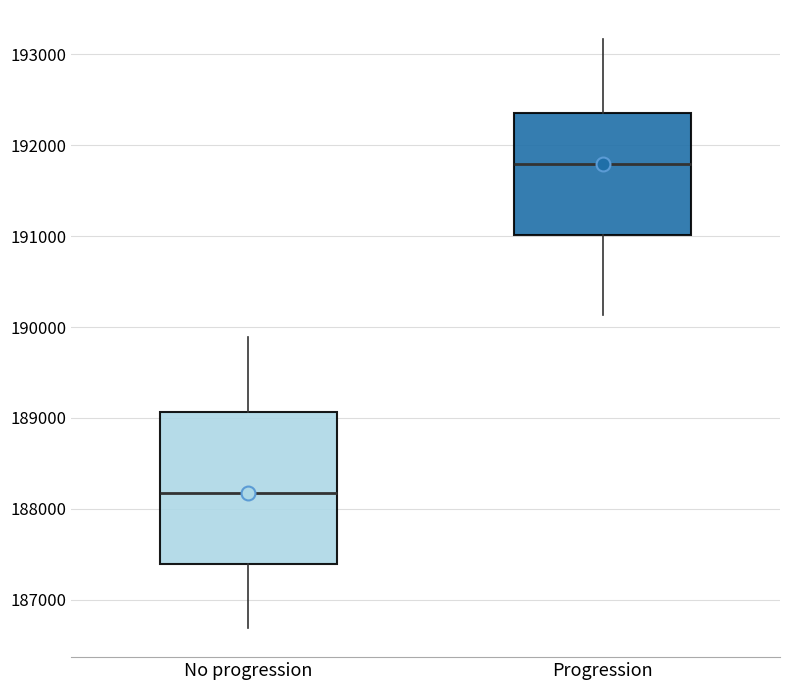

Reading left to right, transcribe this box plot: for each box, give where its median line is, the range the box spans, and where its two whiskers end, as read against the y-axis. The values are not printed on the chart, so give them approximately, as read against the axis.

No progression: median 188200, box 187400 to 189100, whiskers 186700 to 189900
Progression: median 191800, box 191000 to 192400, whiskers 190100 to 193200